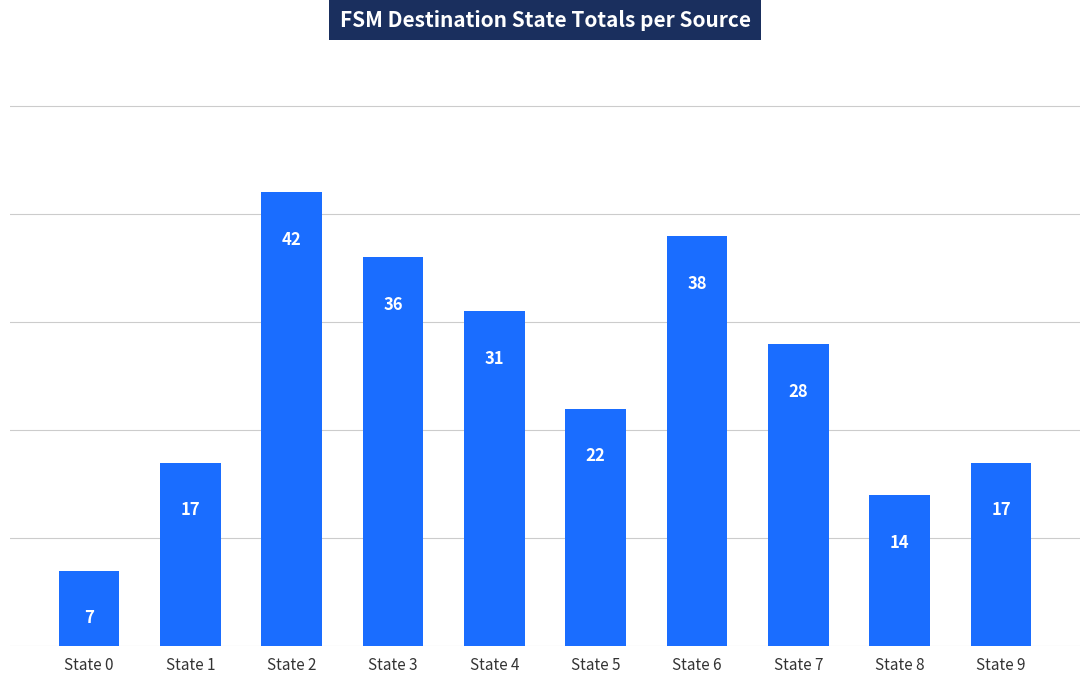

Reading left to right, transcribe all the data shown in this chart.

7	17	42	36	31	22	38	28	14	17